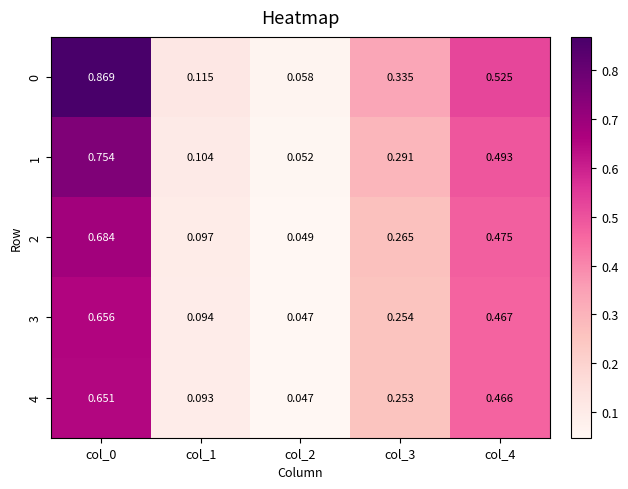

Is the value of 4 at col_3 greater than the value of 0 at col_3?

No